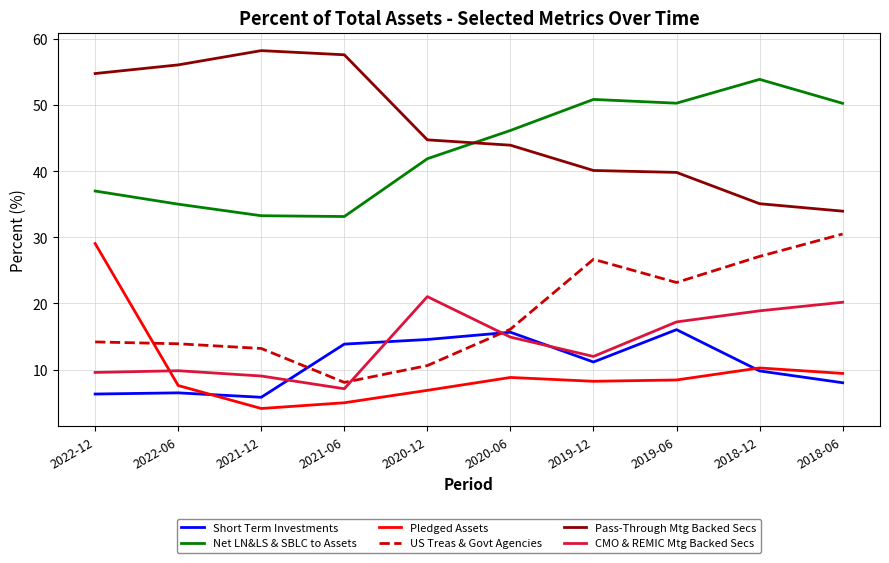

At which category does Short Term Investments reach its first local valley?

2021-12